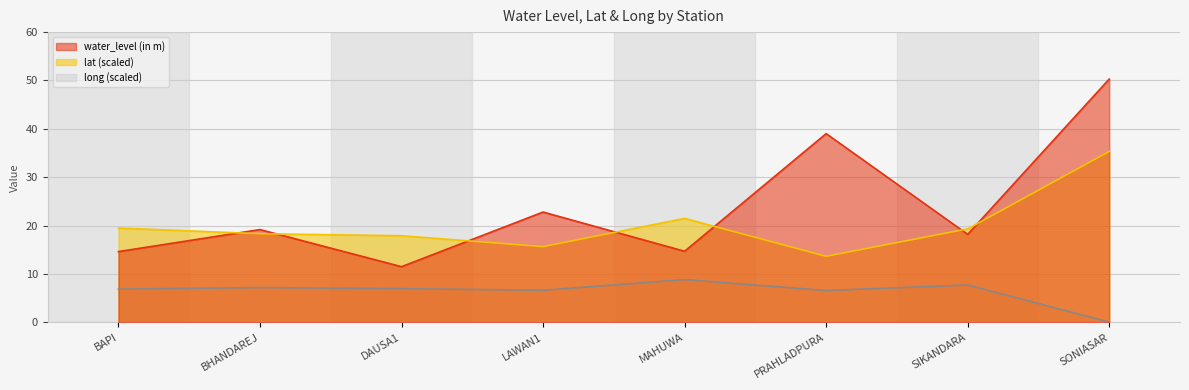

What is the approximate value of lat at LAWAN1?

15.7